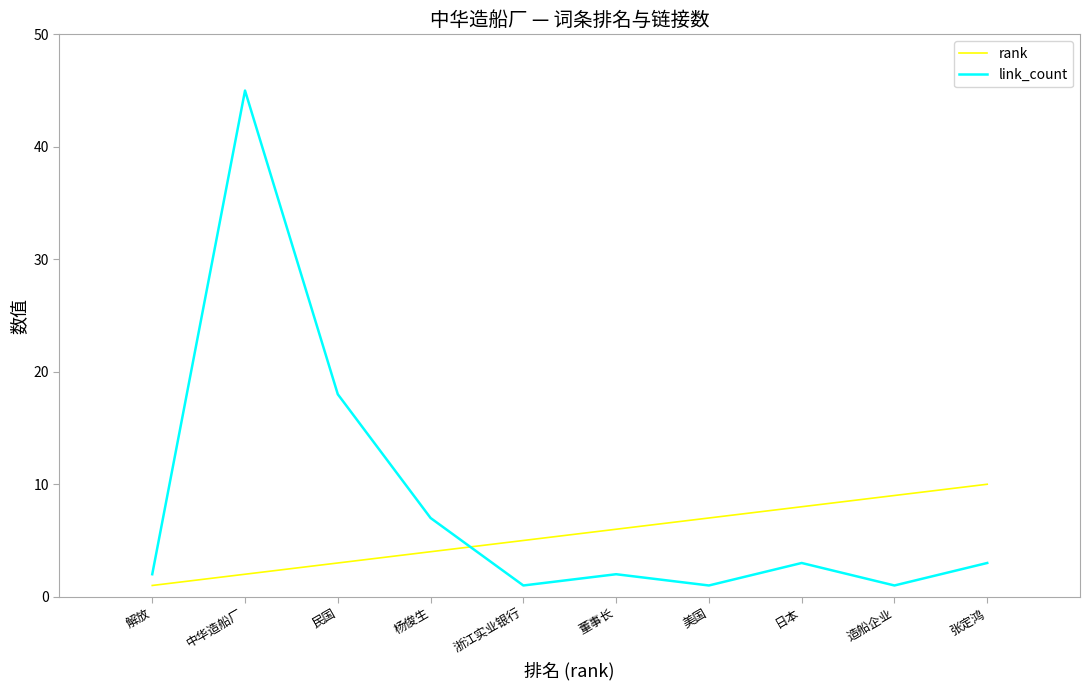

Does the chart have visible grid lines?

No